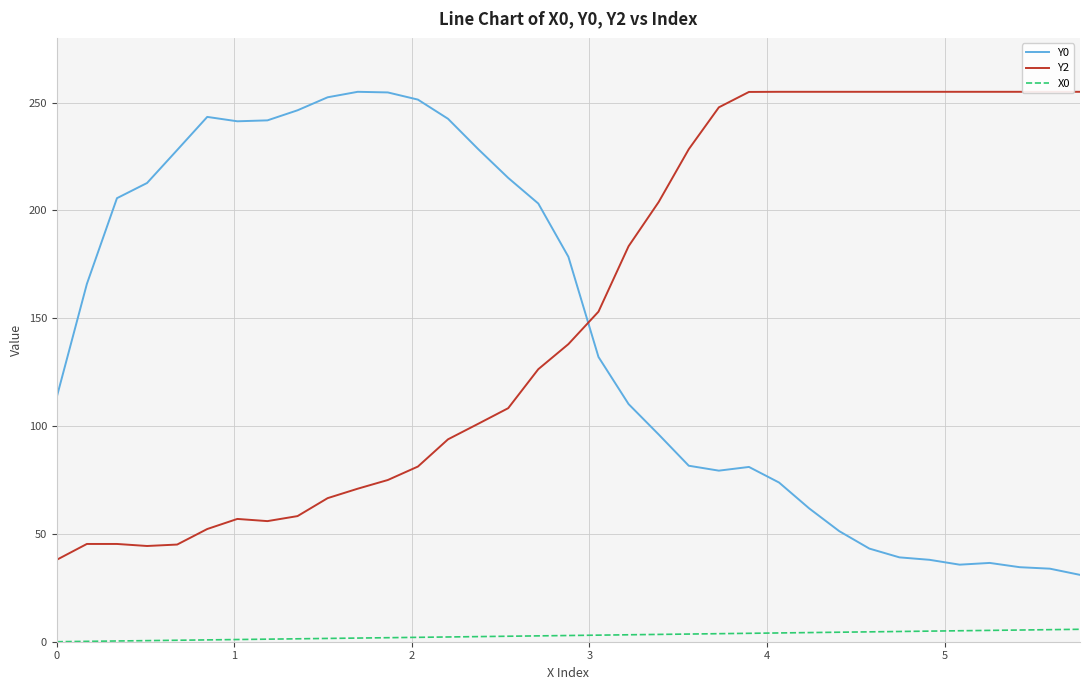

What is the minimum value for Y0?

31.0